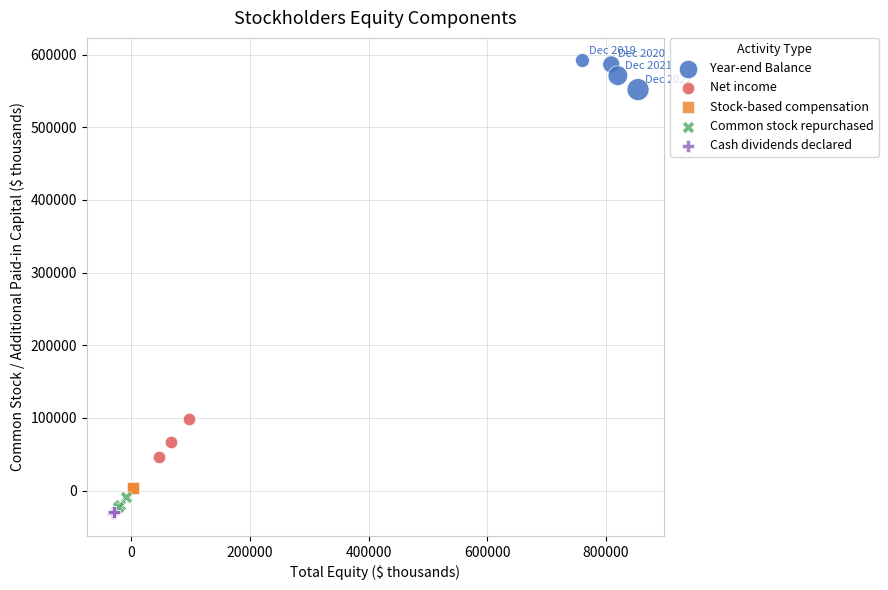

Which series contains the highest Y value?

Year-end Balance